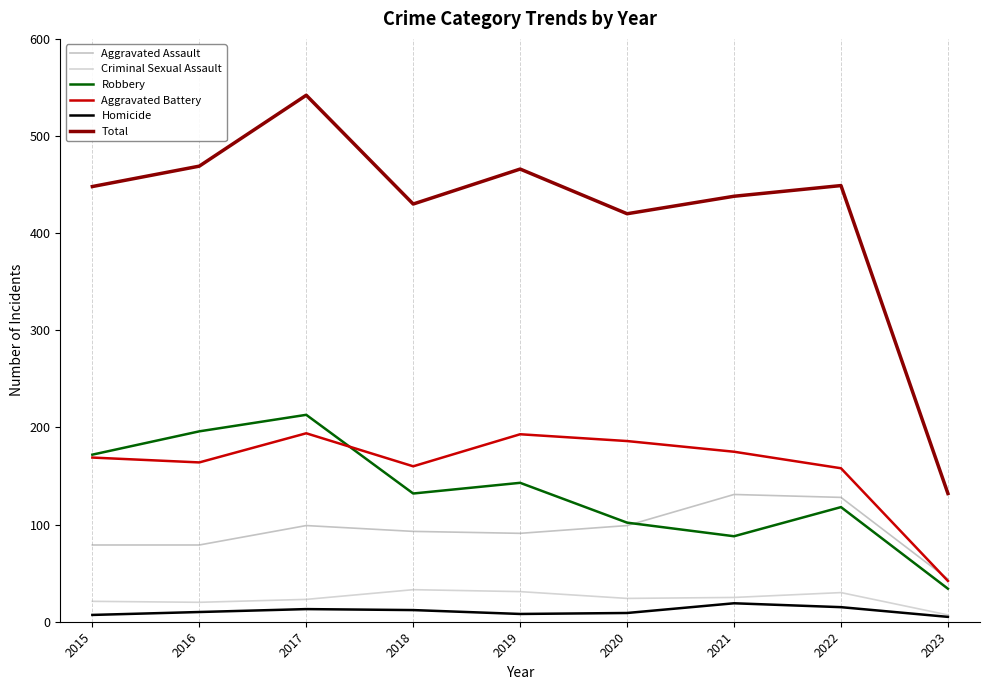

Which category has the highest value across all series?

2017